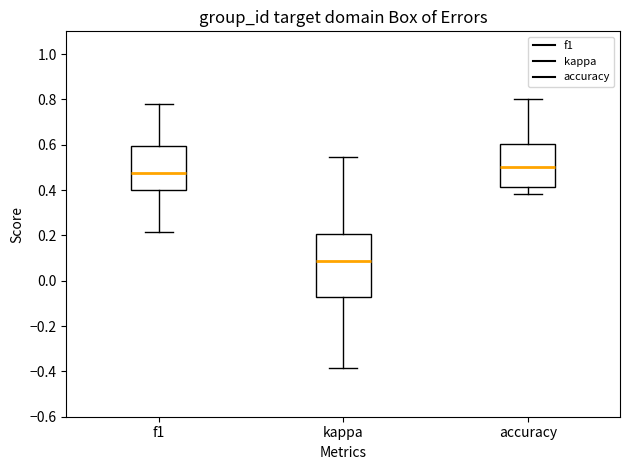

Where is the upper edge of the box for kappa on the y-axis? The values are not printed on the chart, so give them approximately, as read against the axis.

0.20